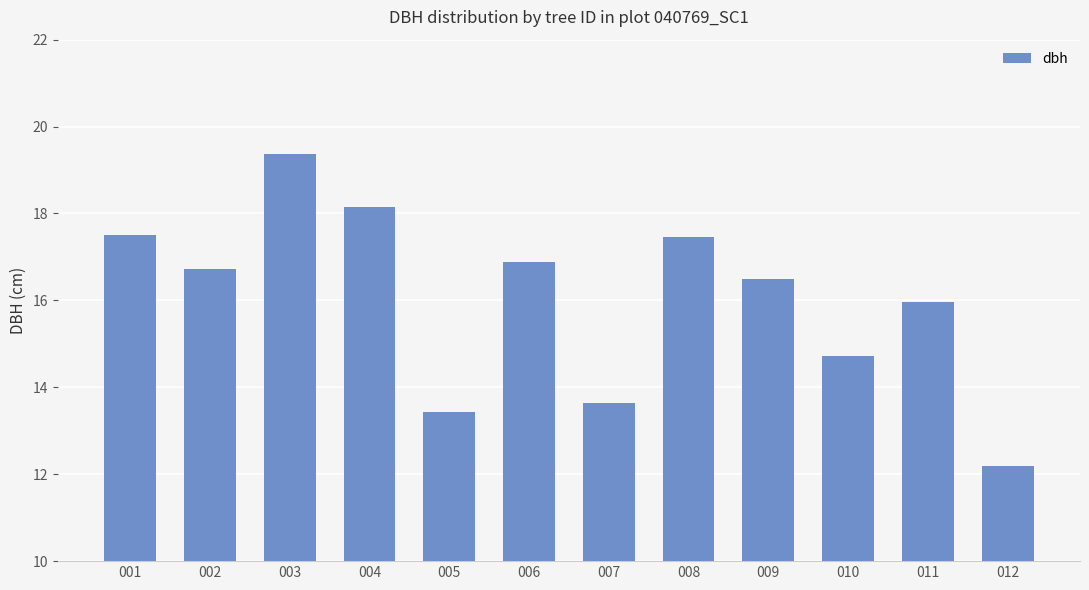

What is the value of the 9th bar from the left?

16.5